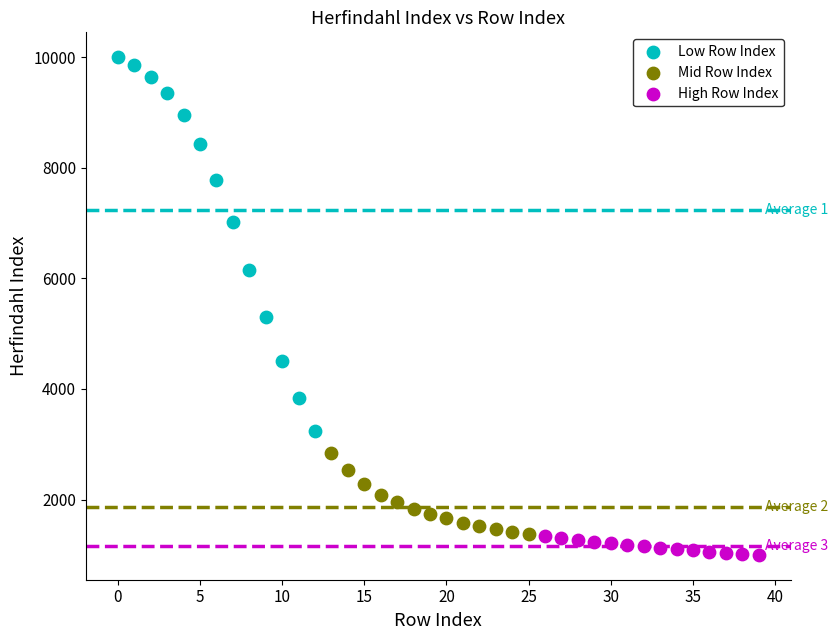

Which series contains the lowest Y value?

High Row Index